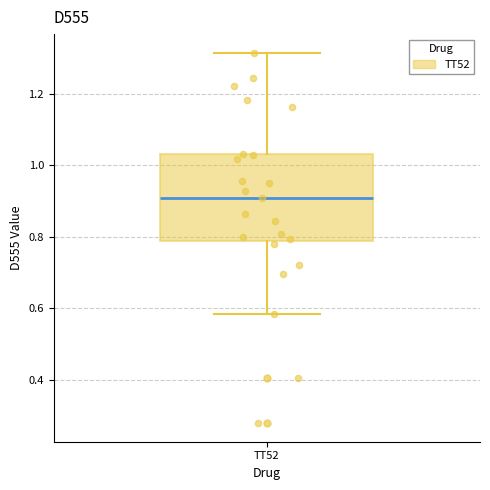

Read this box plot against the y-axis: the position of the median line, the range covered by the box, and the ends of both whiskers. The values are not printed on the chart, so give them approximately, as read against the axis.

median 0.90, box 0.78 to 1.04, whiskers 0.58 to 1.32